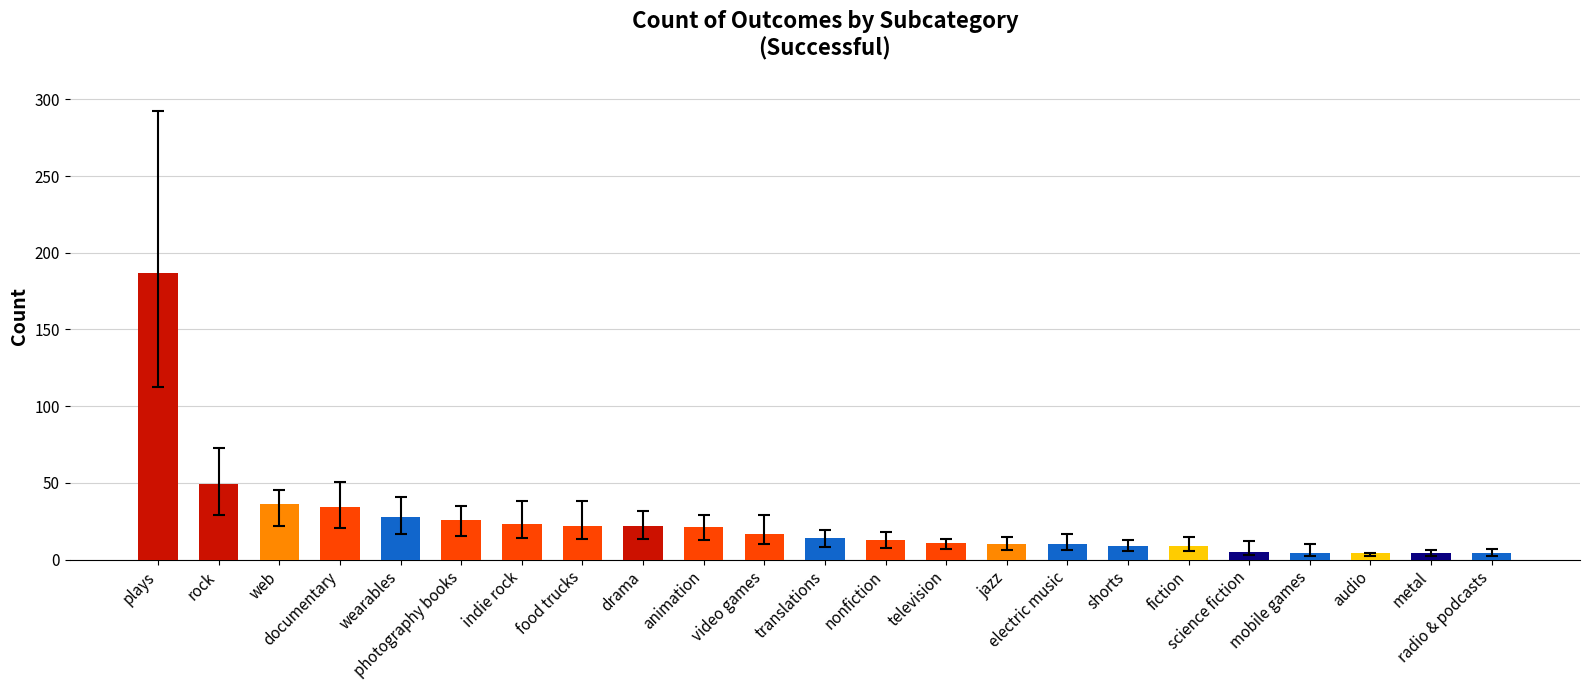

True or false: the data shows 243 at plays.

False